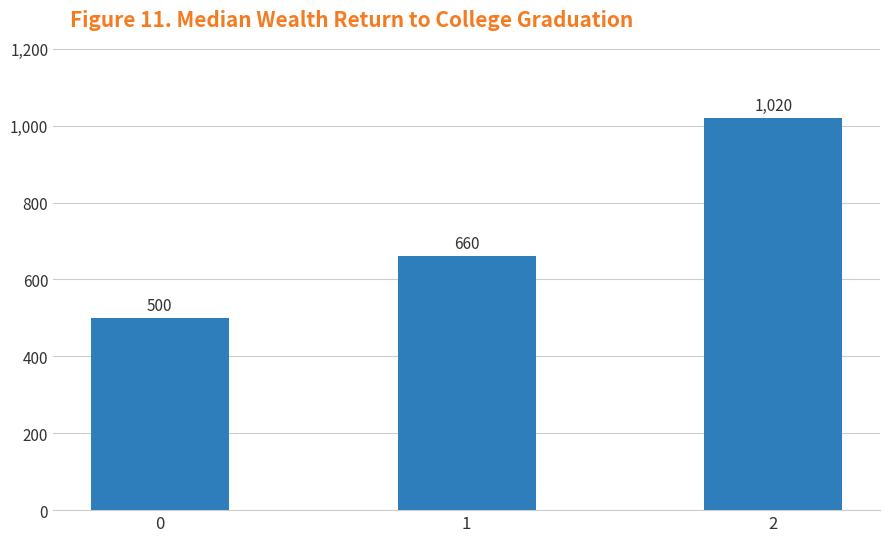

How many data points are less than 660?

1